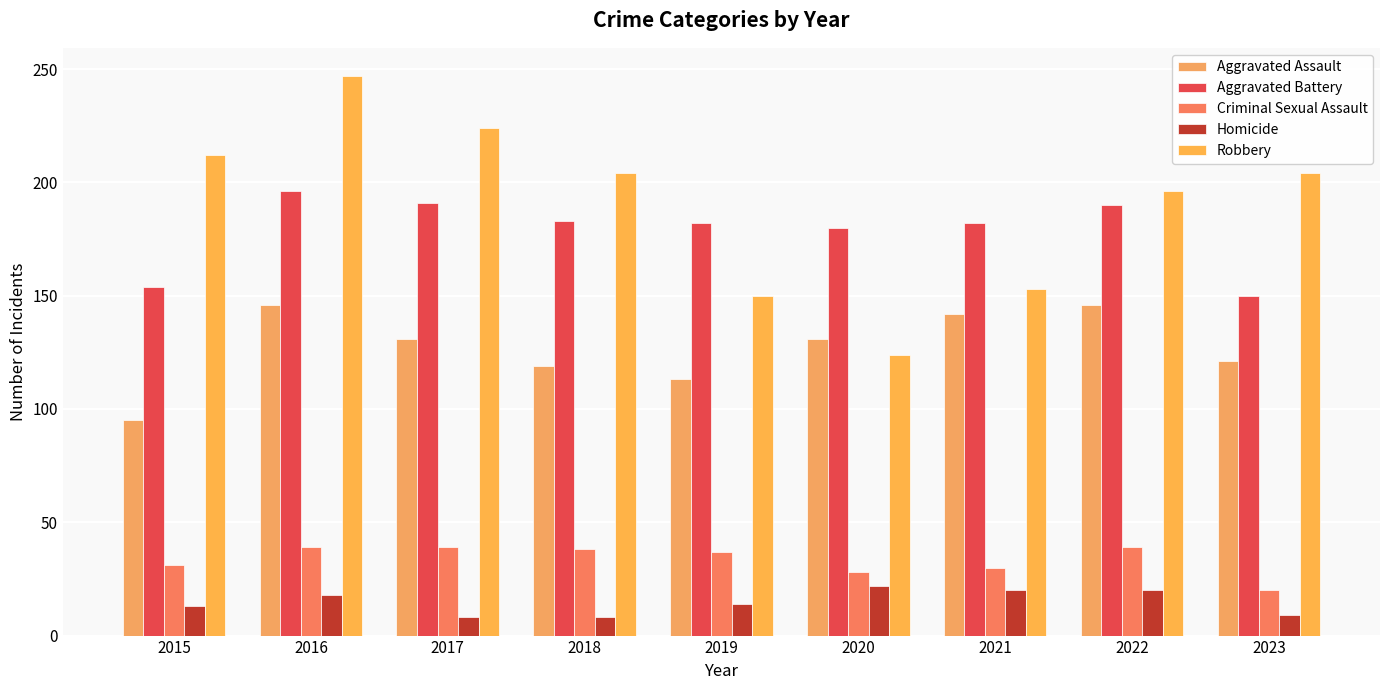

Is it true that Homicide equals 9 at 2016?

False